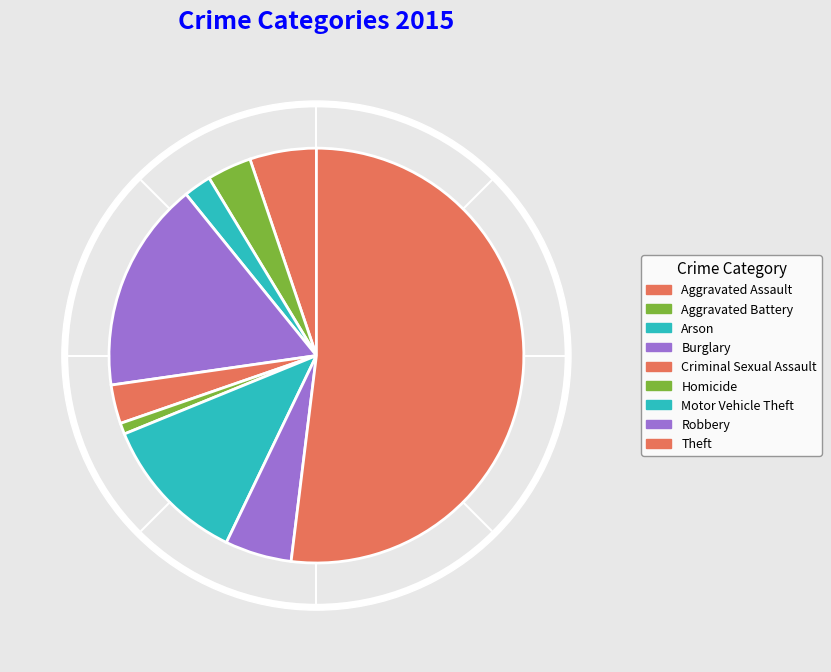

The Aggravated Battery slice represents 16% of the pie. True or false?

False